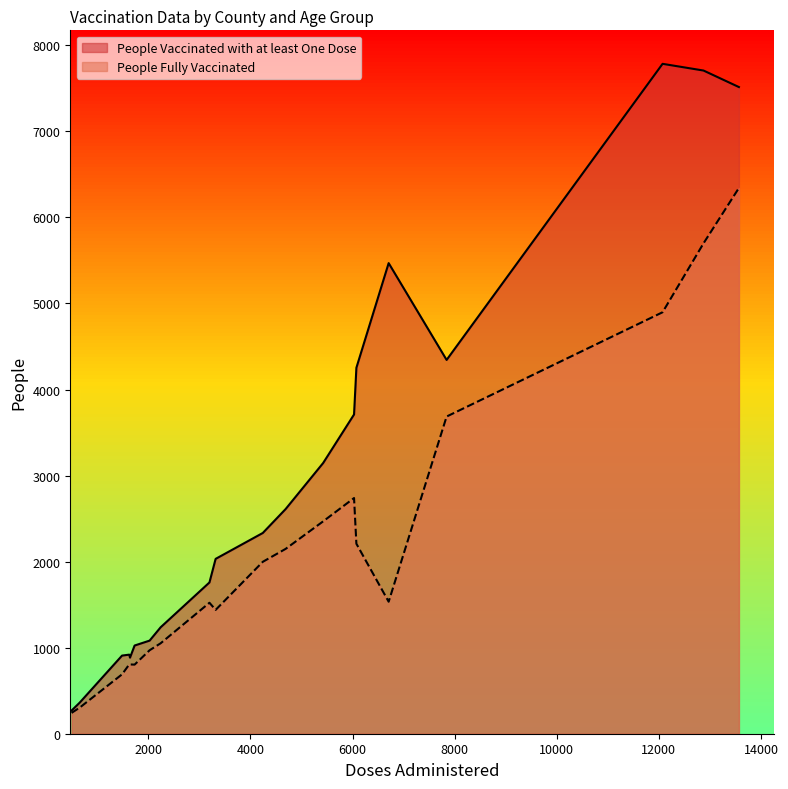

Which series has the largest total across all categories?

People Vaccinated with at least One Dose